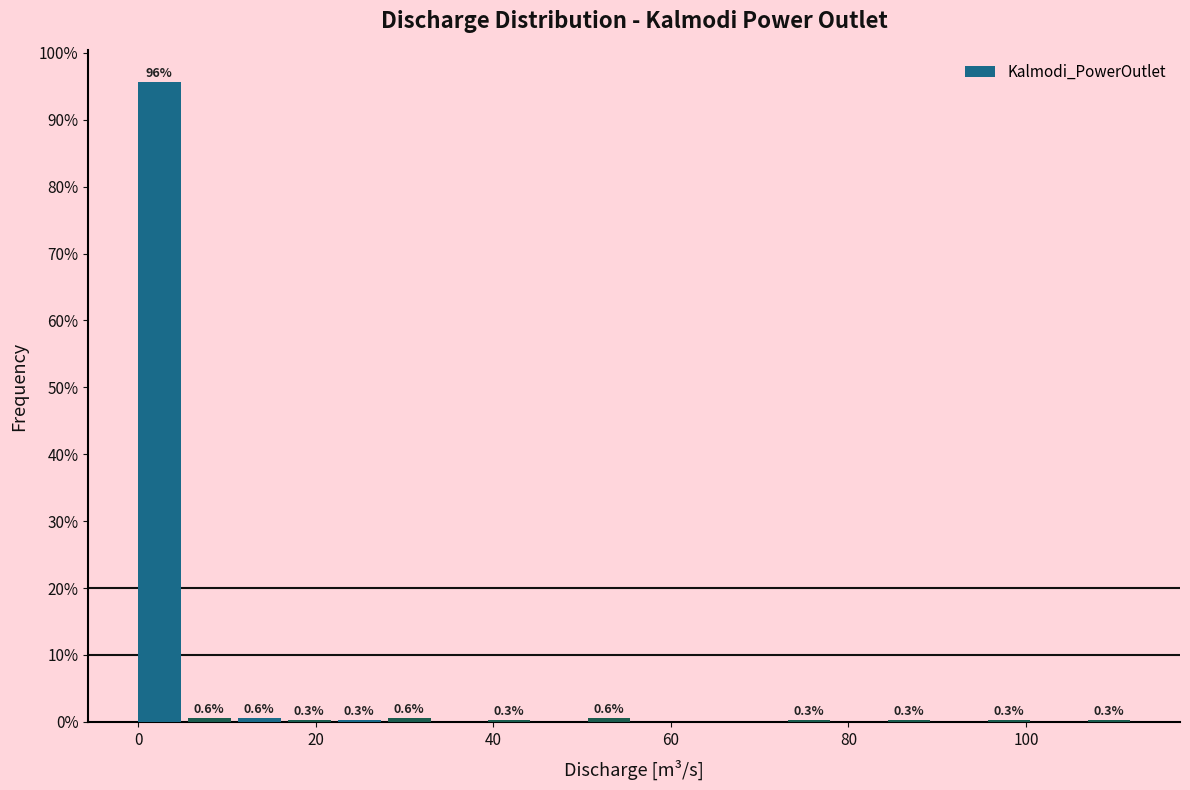

Read against the x-axis, roughly where is the centre of the tallest bar?

2